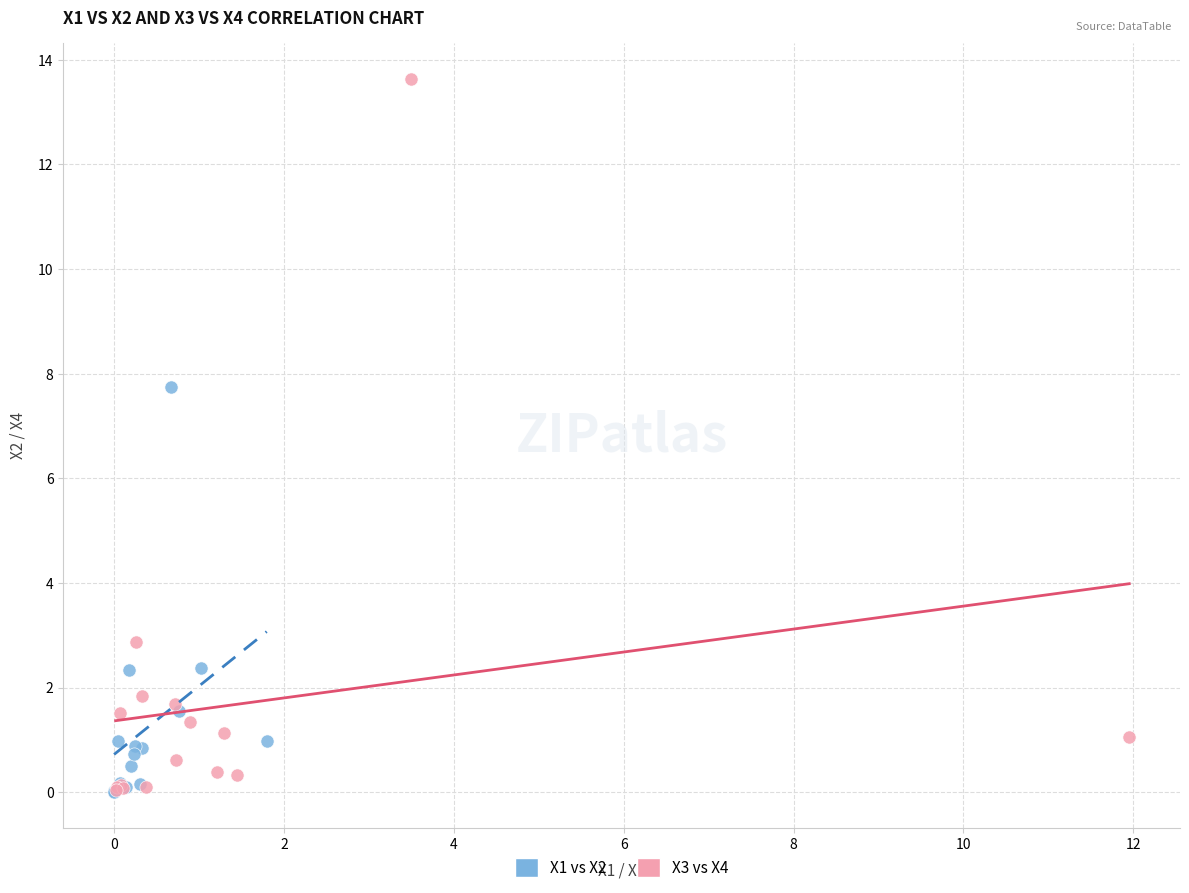

Which series has the widest spread of Y values?

X3 vs X4